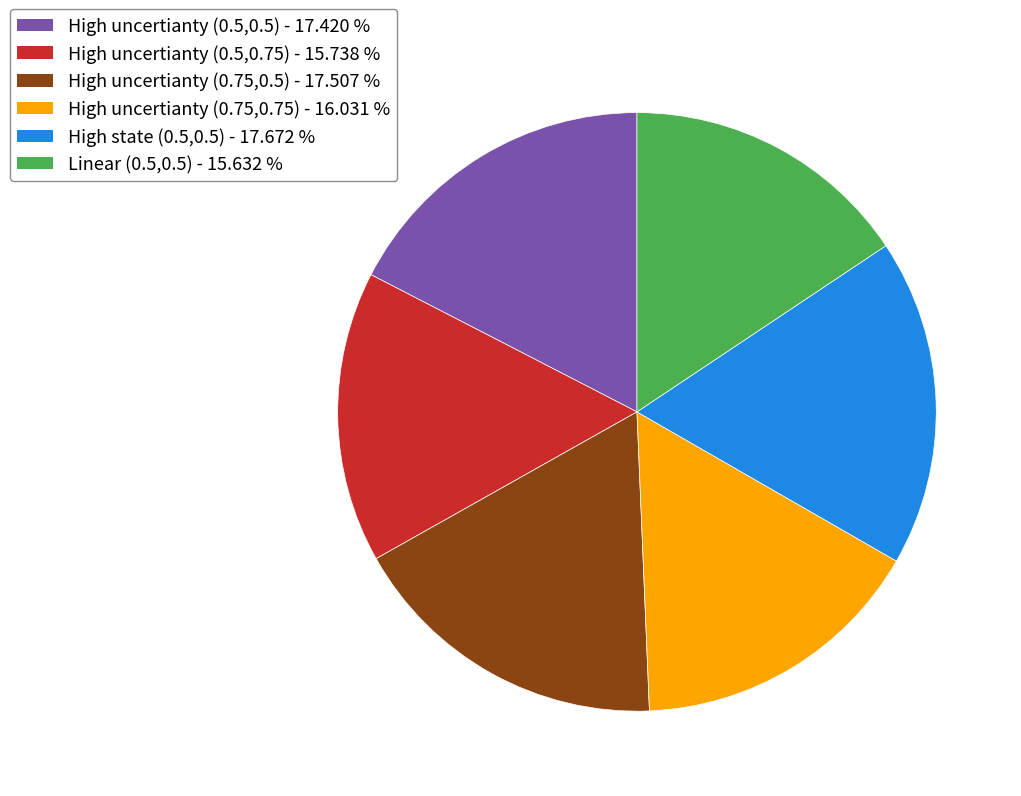

Does any single category account for the majority?

No